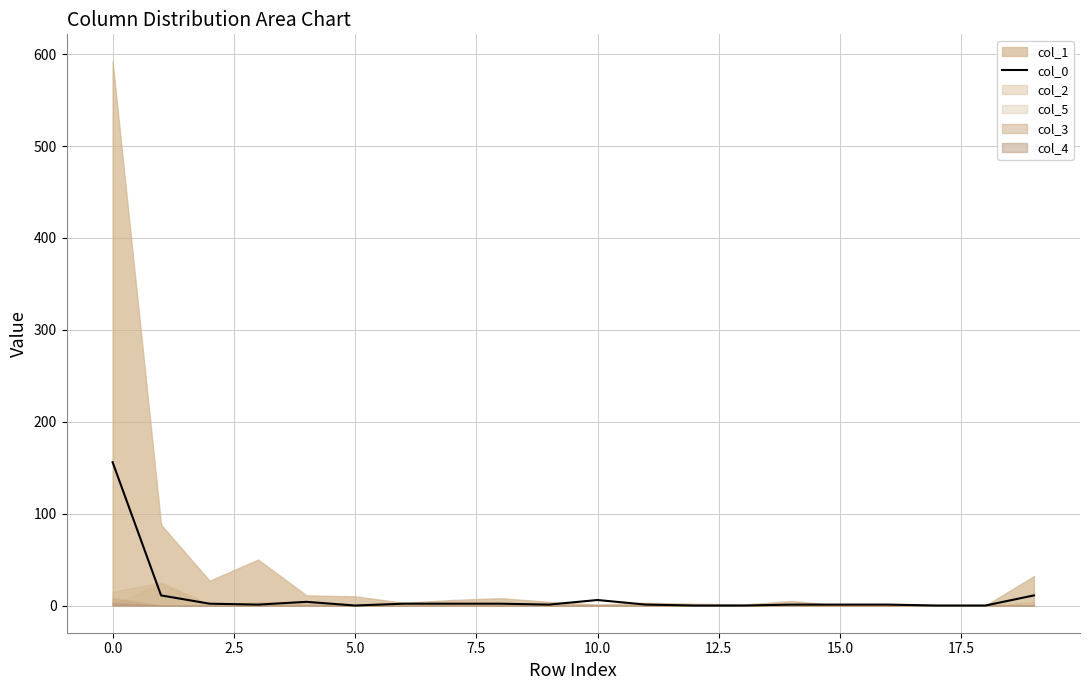

Which label corresponds to the smallest value in the chart?

5.0